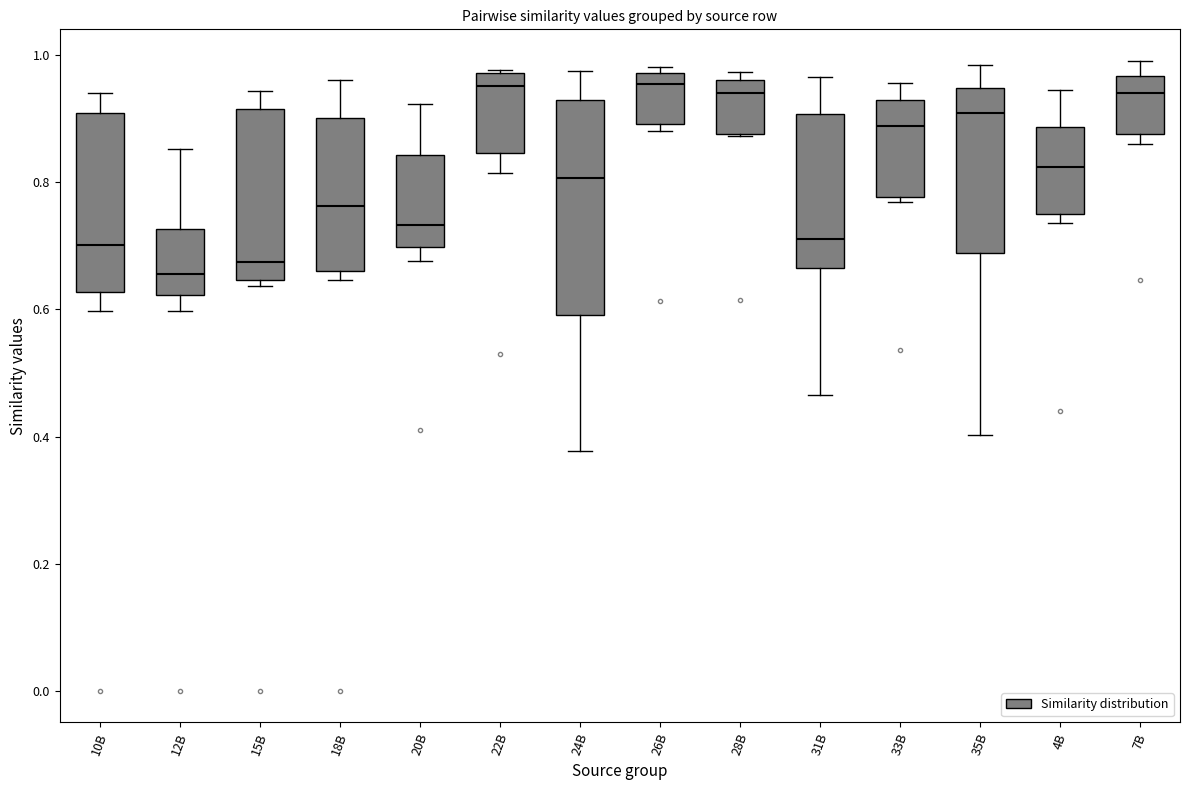

Reading left to right, transcribe this box plot: for each box, give where its median line is, the range the box spans, and where its two whiskers end, as read against the y-axis. The values are not printed on the chart, so give them approximately, as read against the axis.

10B: median 0.70, box 0.62 to 0.90, whiskers 0.60 to 0.94
12B: median 0.66, box 0.62 to 0.72, whiskers 0.60 to 0.86
15B: median 0.68, box 0.64 to 0.92, whiskers 0.64 (just below the box's lower edge) to 0.94
18B: median 0.76, box 0.66 to 0.90, whiskers 0.64 to 0.96
20B: median 0.74, box 0.70 to 0.84, whiskers 0.68 to 0.92
22B: median 0.96, box 0.84 to 0.98, whiskers 0.82 to 0.98
24B: median 0.80, box 0.60 to 0.92, whiskers 0.38 to 0.98
26B: median 0.96, box 0.90 to 0.98, whiskers 0.88 to 0.98 (just above the box's upper edge)
28B: median 0.94, box 0.88 to 0.96, whiskers 0.88 to 0.98
31B: median 0.72, box 0.66 to 0.90, whiskers 0.46 to 0.96
33B: median 0.88, box 0.78 to 0.92, whiskers 0.76 to 0.96
35B: median 0.90, box 0.68 to 0.94, whiskers 0.40 to 0.98
4B: median 0.82, box 0.76 to 0.88, whiskers 0.74 to 0.94
7B: median 0.94, box 0.88 to 0.96, whiskers 0.86 to 1.00